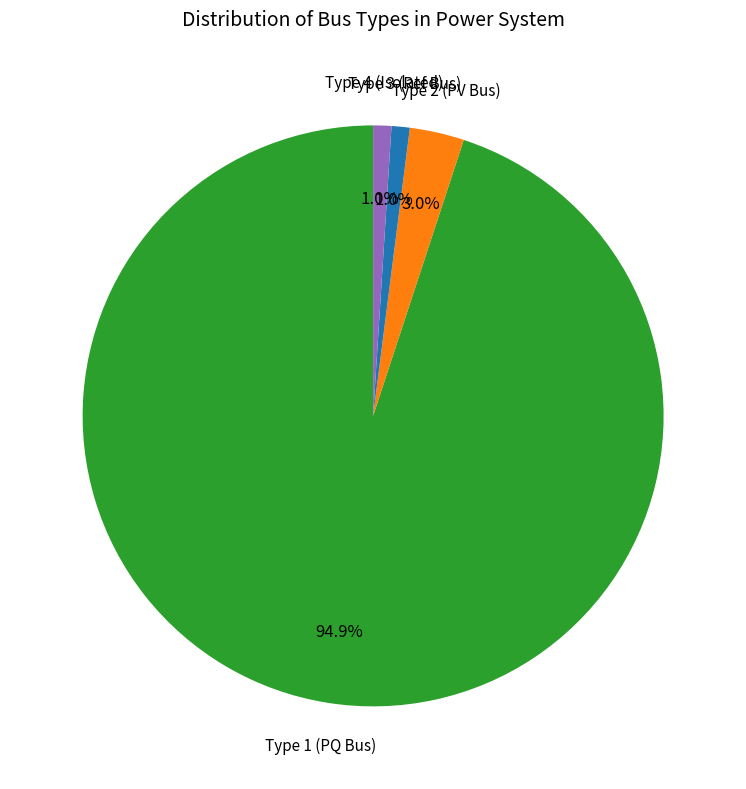

Is there a majority slice in this chart?

Yes